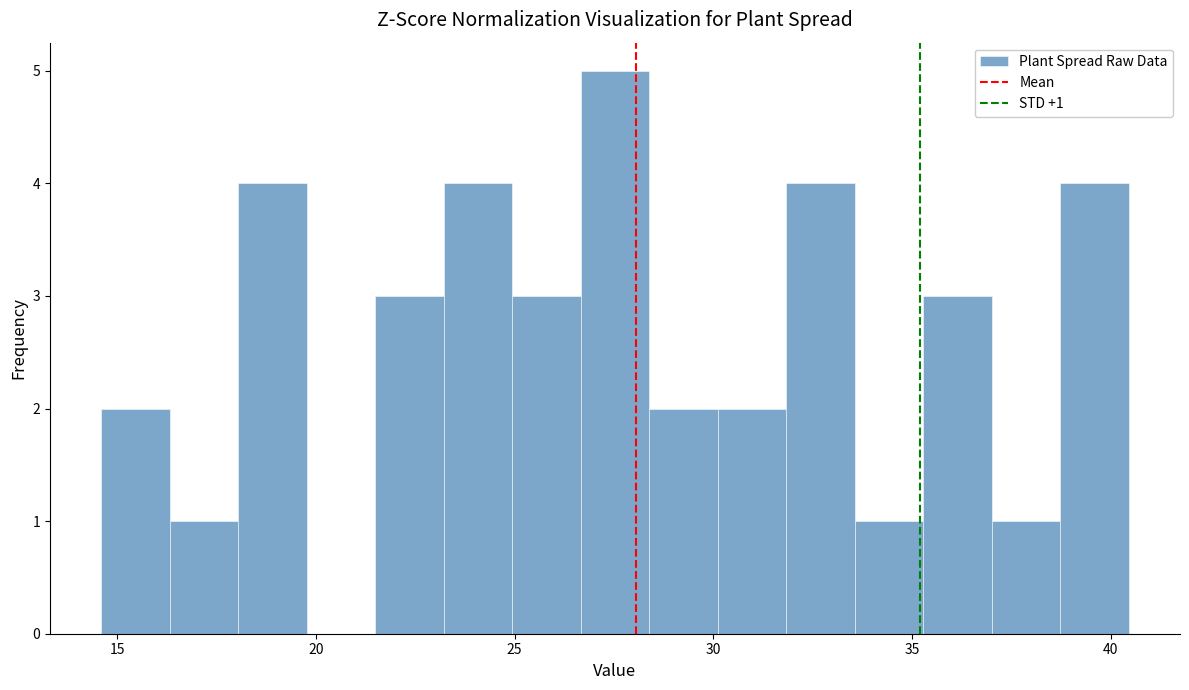

Read against the x-axis, roughly where is the centre of the tallest bar?

27.5